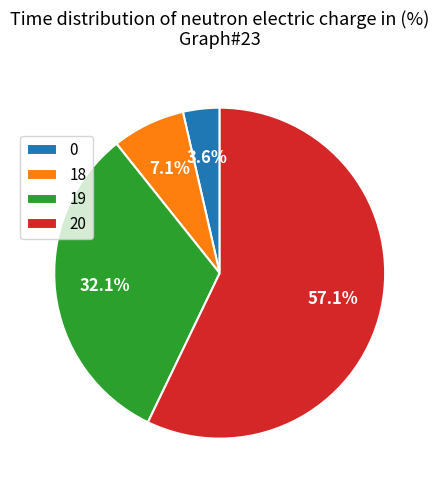

How many segments does this pie chart have?

4